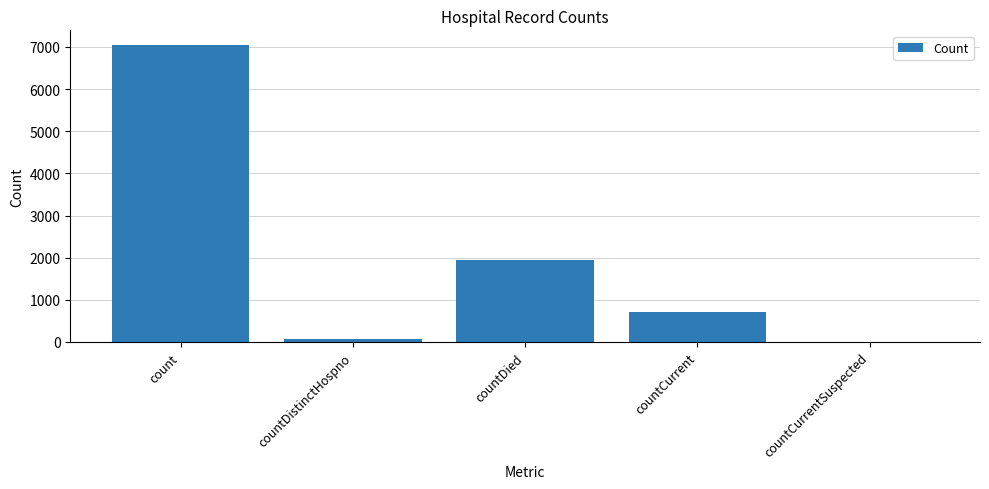

Count the number of categories in the chart.

5